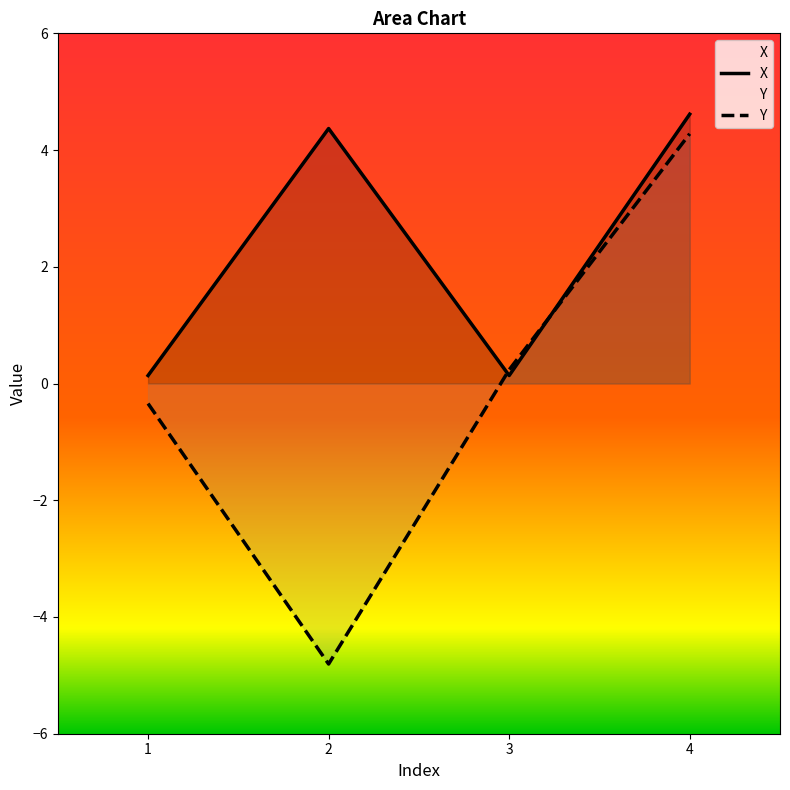

At which label does Y first exceed 0?

3